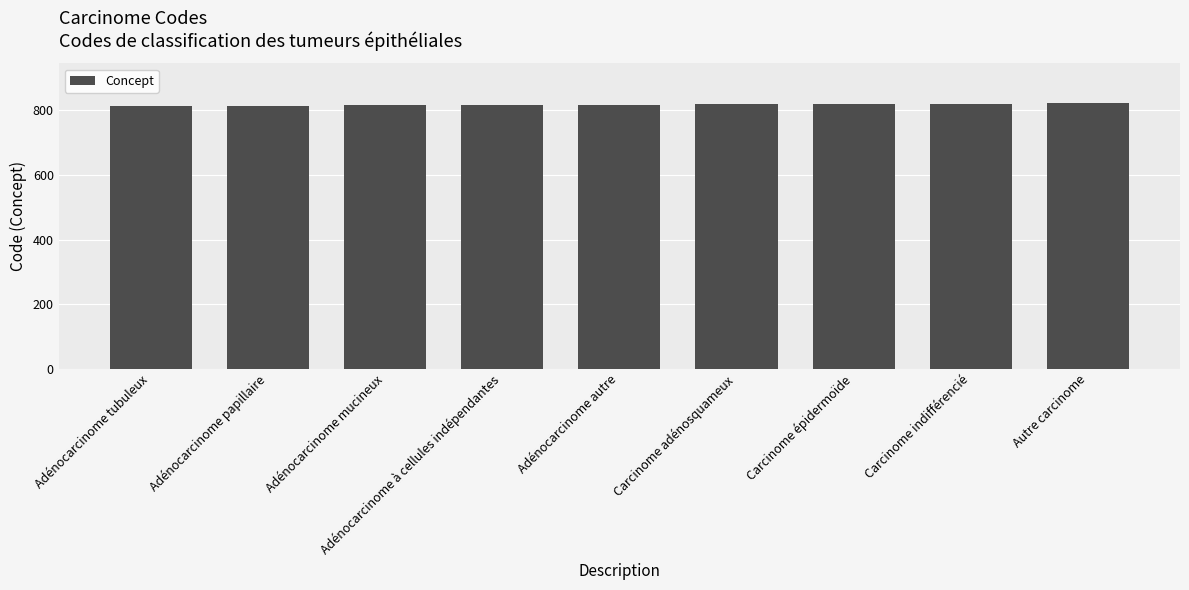

The chart shows a value of 368 at Carcinome adénosquameux. True or false?

False